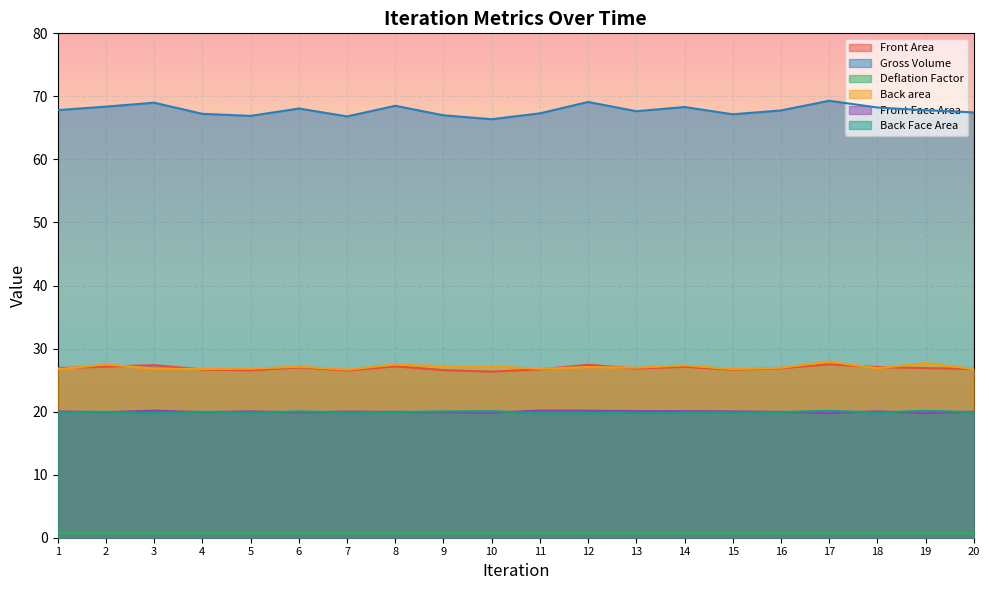

What is the value of the Back Face Area point at the 17th from the left?

20.1